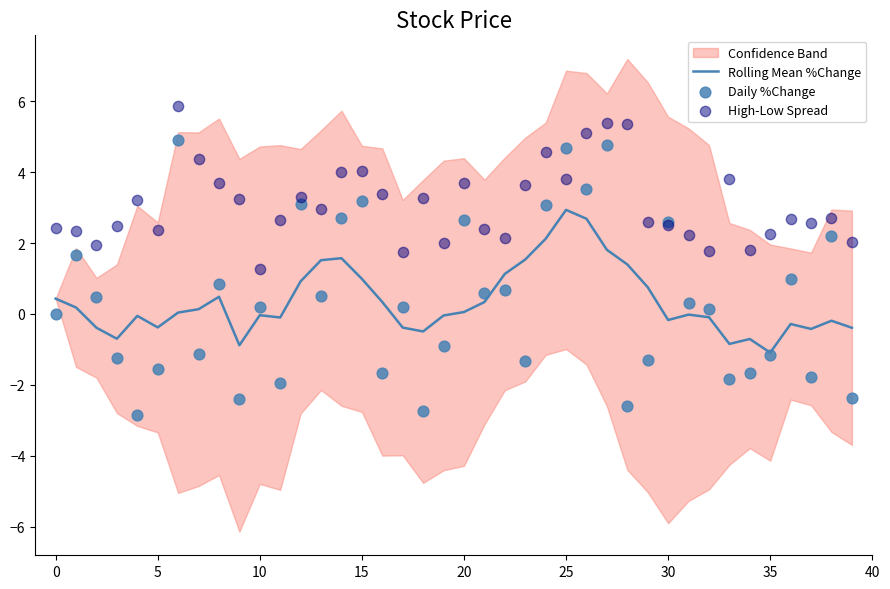

What is the maximum value for Rolling Mean %Change?

2.9